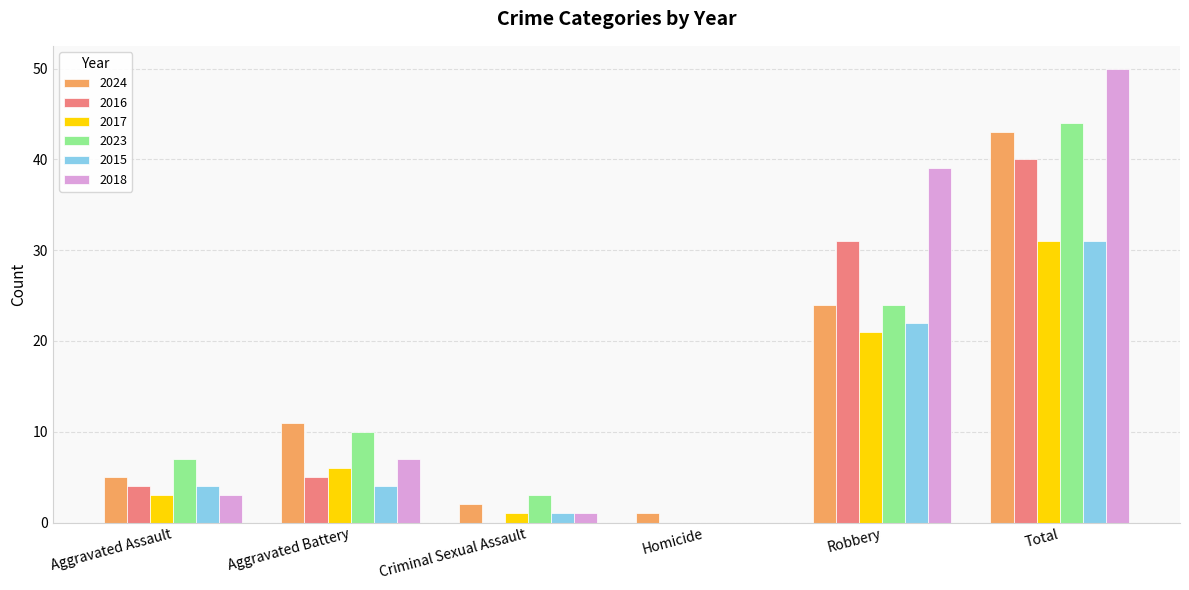

At which label is 2016 closest to 20?

Robbery